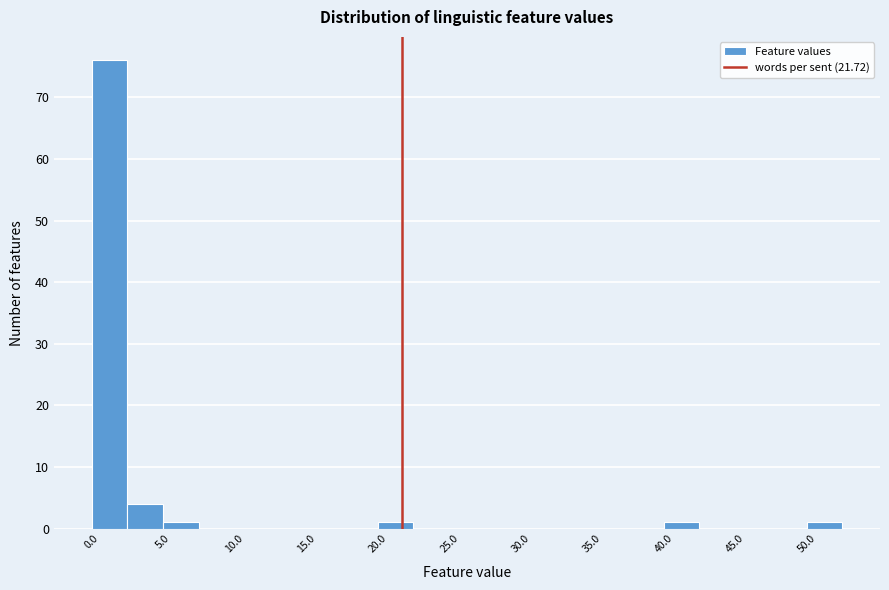

Reading left to right, transcribe this chart: for each bar, give the range it covers on the x-axis and its height. The values are not printed on the chart, so give them approximately, as read against the axis.

0.0 to 2.5: 76
2.5 to 5.0: 4
5.0 to 7.5: 1
7.5 to 10.0: 0
10.0 to 12.5: 0
12.5 to 15.0: 0
15.0 to 17.5: 0
17.5 to 20.0: 0
20.0 to 22.5: 1
22.5 to 25.0: 0
25.0 to 27.5: 0
27.5 to 30.0: 0
30.0 to 32.5: 0
32.5 to 35.0: 0
35.0 to 37.5: 0
37.5 to 40.0: 0
40.0 to 42.5: 1
42.5 to 45.0: 0
45.0 to 47.5: 0
47.5 to 50.0: 0
50.0 to 52.5: 1